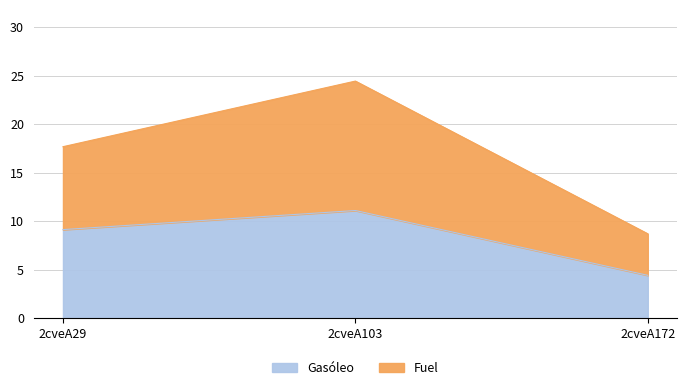

Where does the Gasóleo series first go above 9?

2cveA29